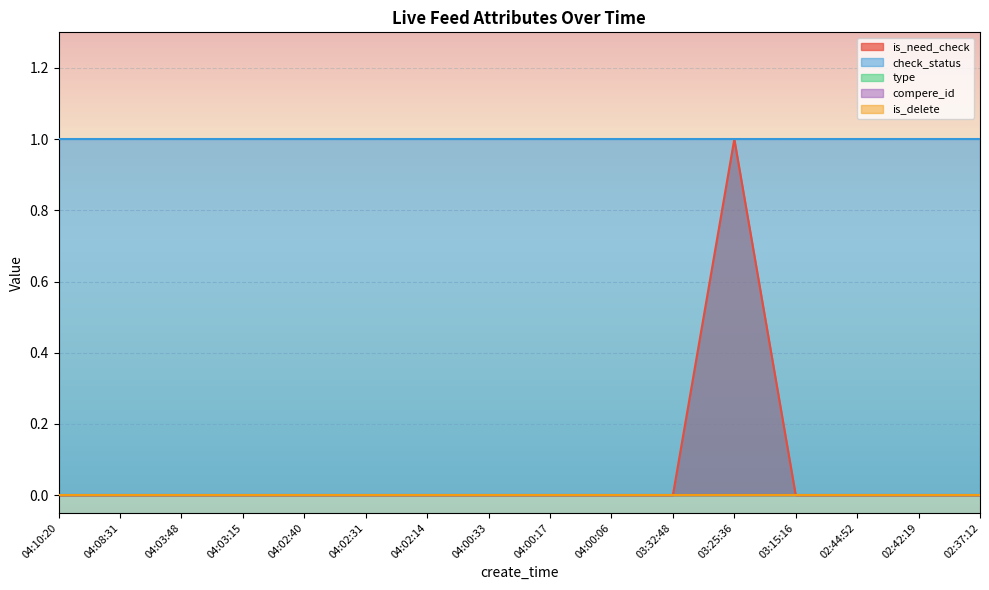

What is the total value across all series at 03:25:36?

2